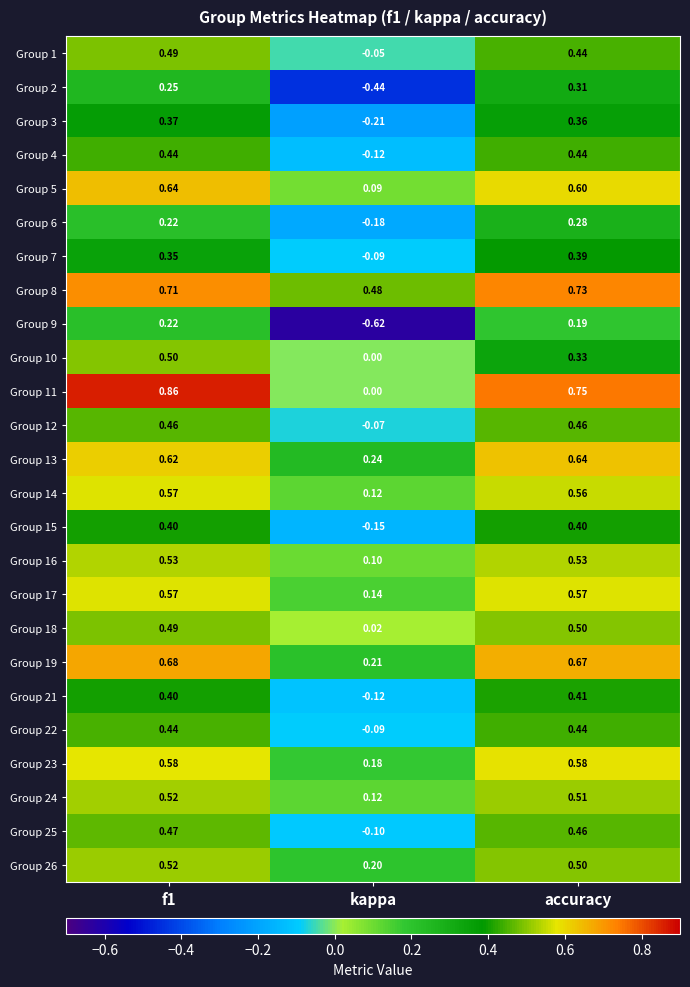

Which series has the widest spread of values?

Group 11